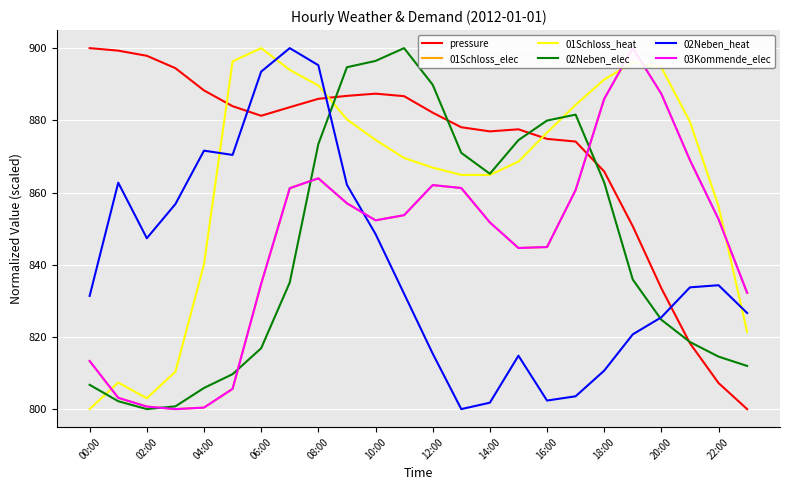

Which series has the widest spread of values?

pressure